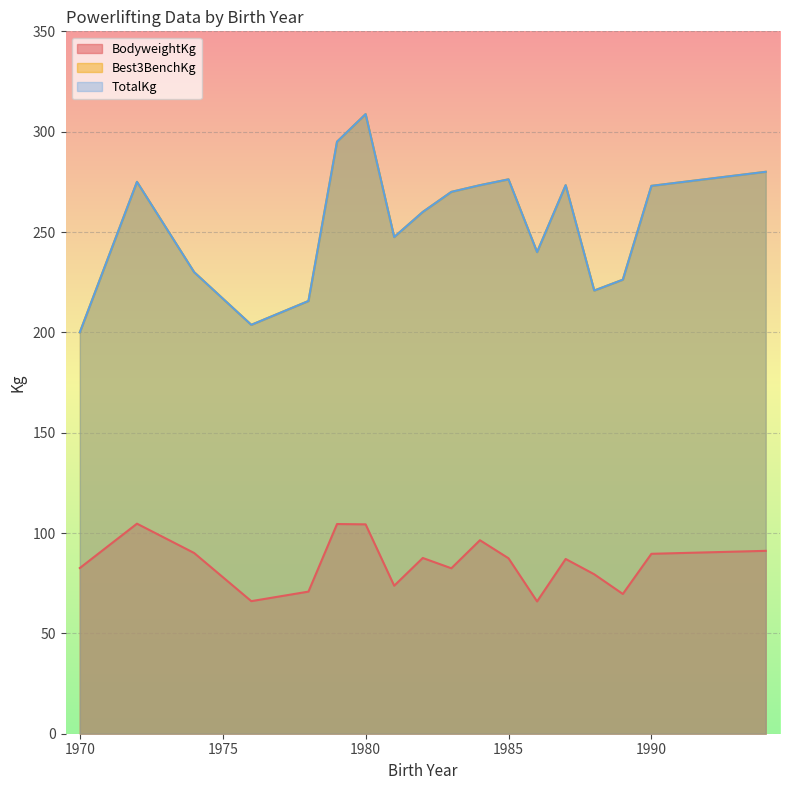

At which category is the sum across all series the highest?

30